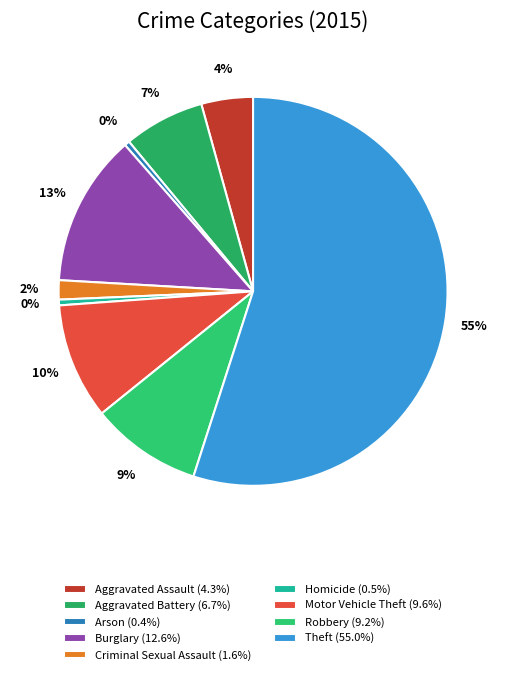

What percentage do Robbery and Aggravated Assault together represent?

13.5%